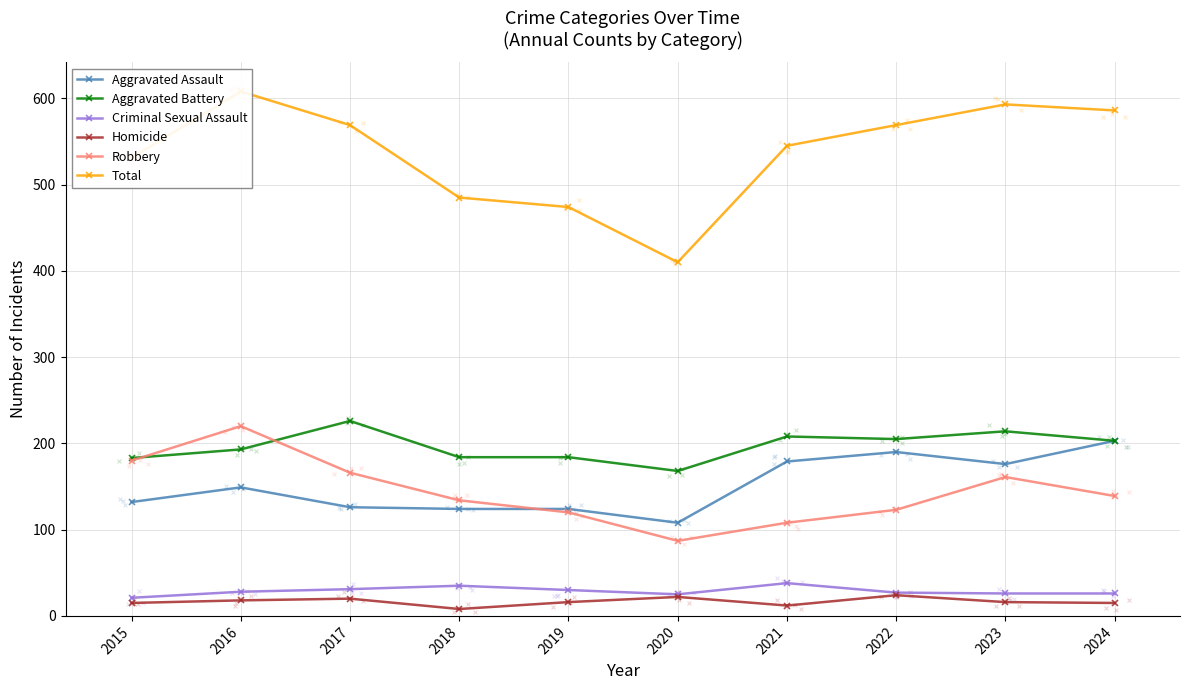

Which series has the largest total across all categories?

Total